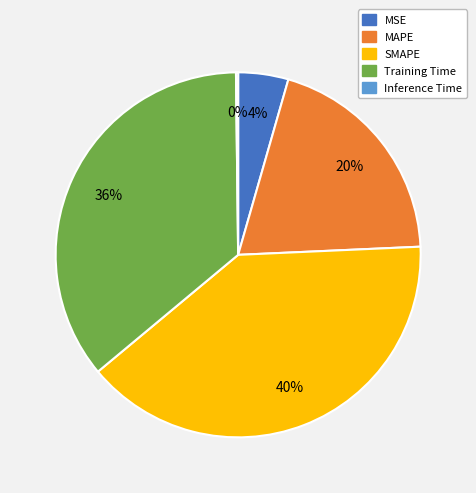

True or false: Training Time accounts for 36% of the total.

True